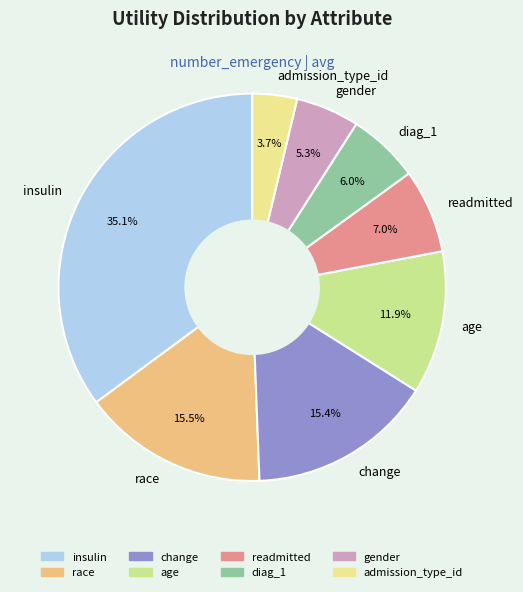

Does any single category account for the majority?

No